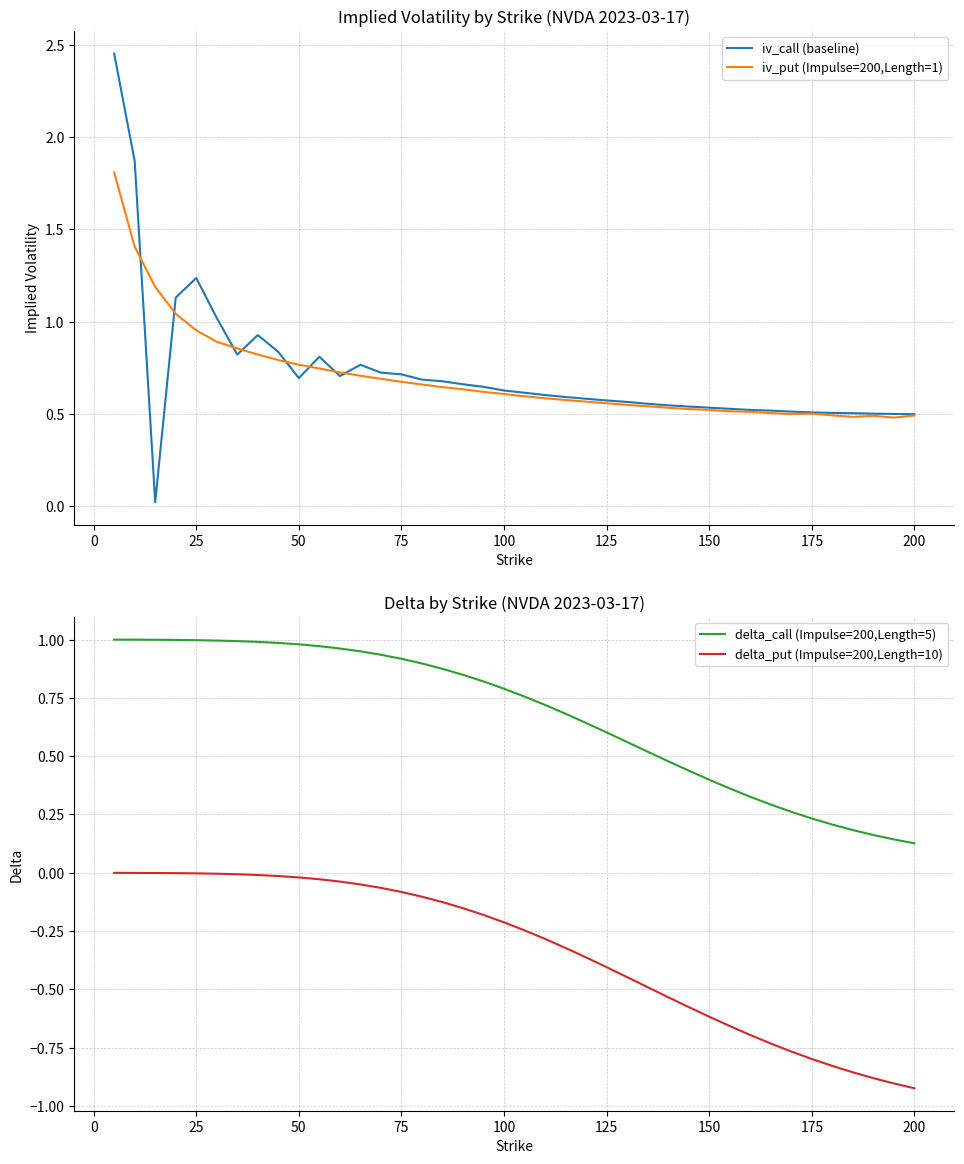

True or false: delta_put (Impulse=200,Length=10) has more than 2 interior local peaks.

False